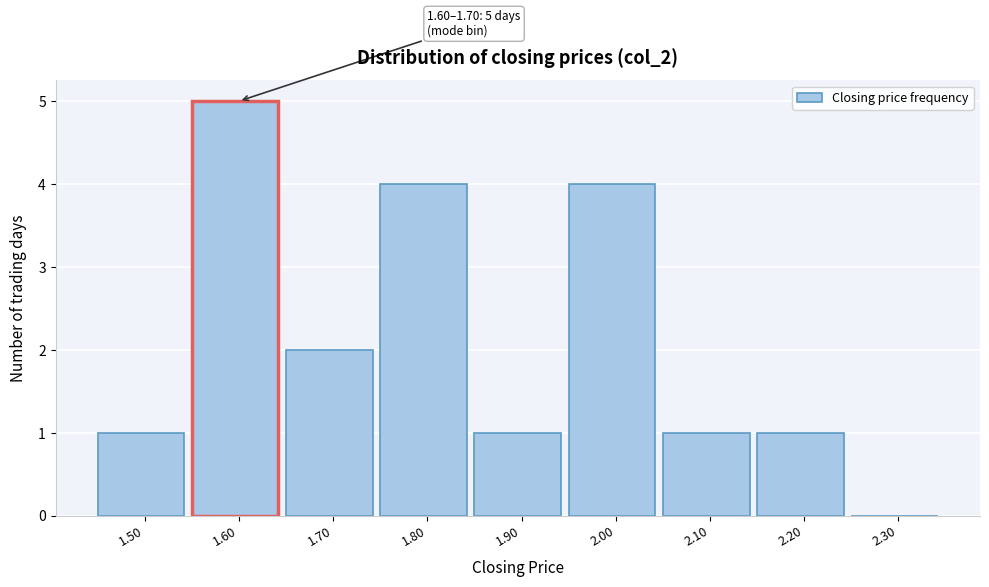

Reading left to right, transcribe all the data shown in this chart.

1.50=1	1.60=5	1.70=2	1.80=4	1.90=1	2.00=4	2.10=1	2.20=1	2.30=0